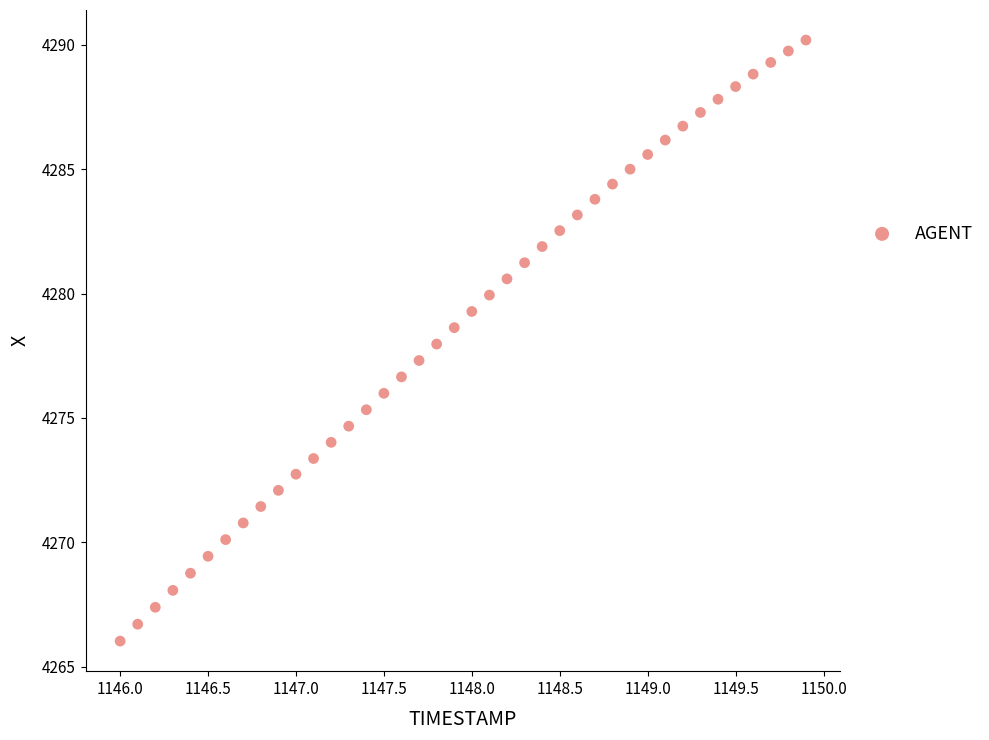

What is the range of X values (max minus min)?

3.9